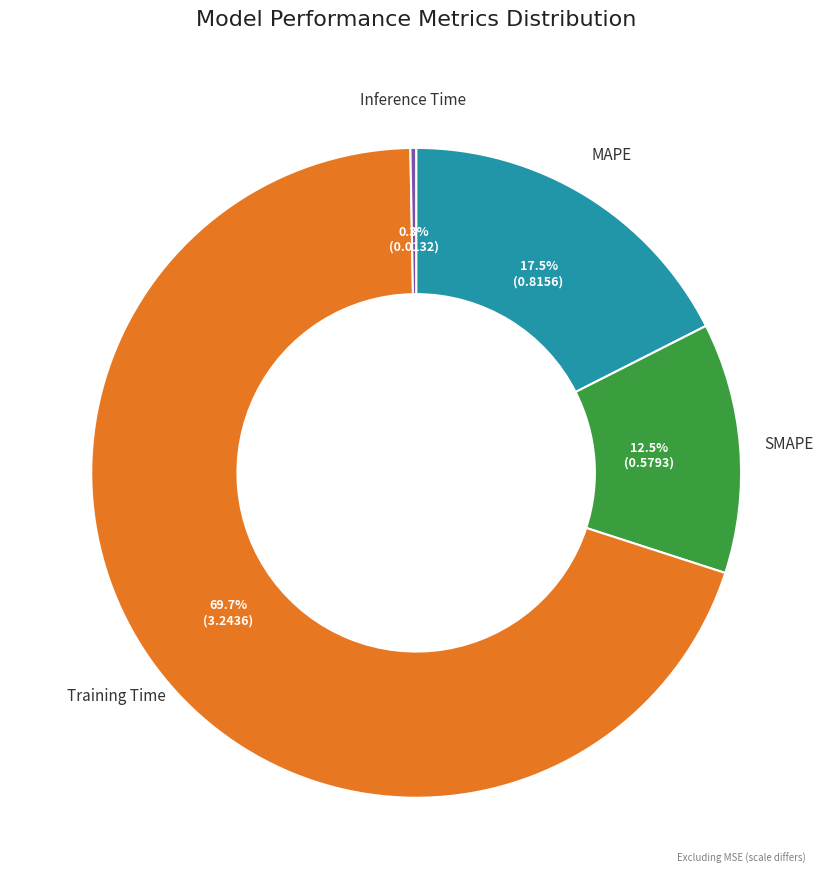

How many segments does this pie chart have?

4